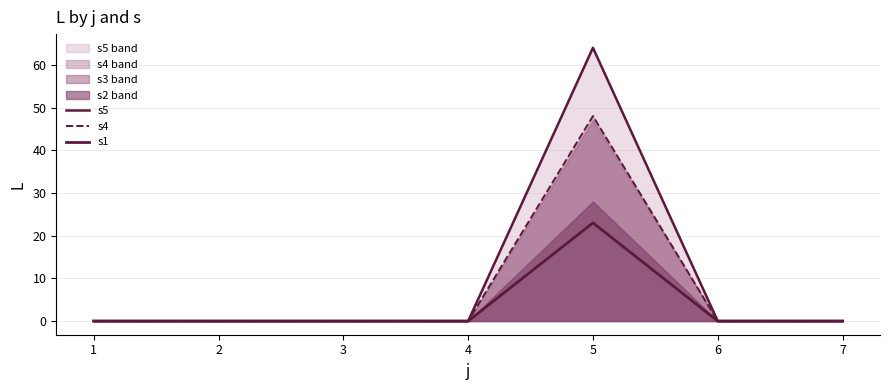

How many values in s5 are above zero?

1